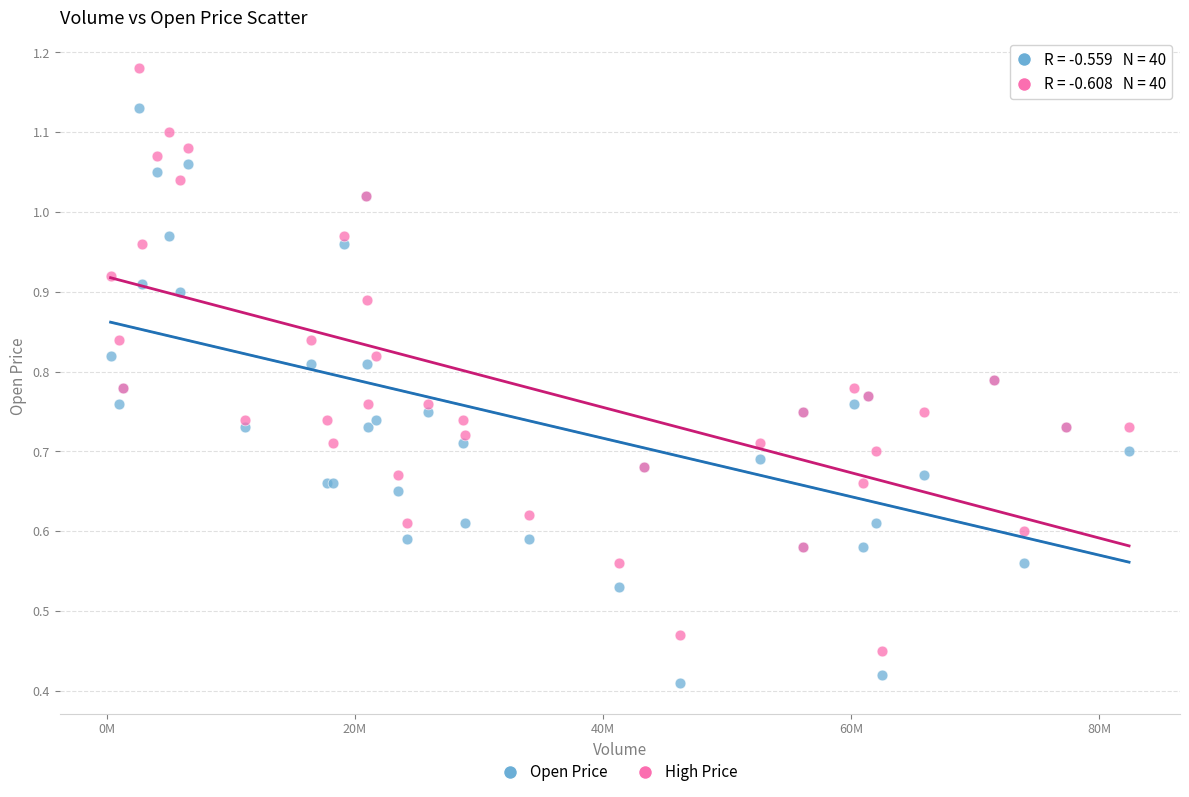

What is the X range (max minus min) for the scatter plot?

82093100.0